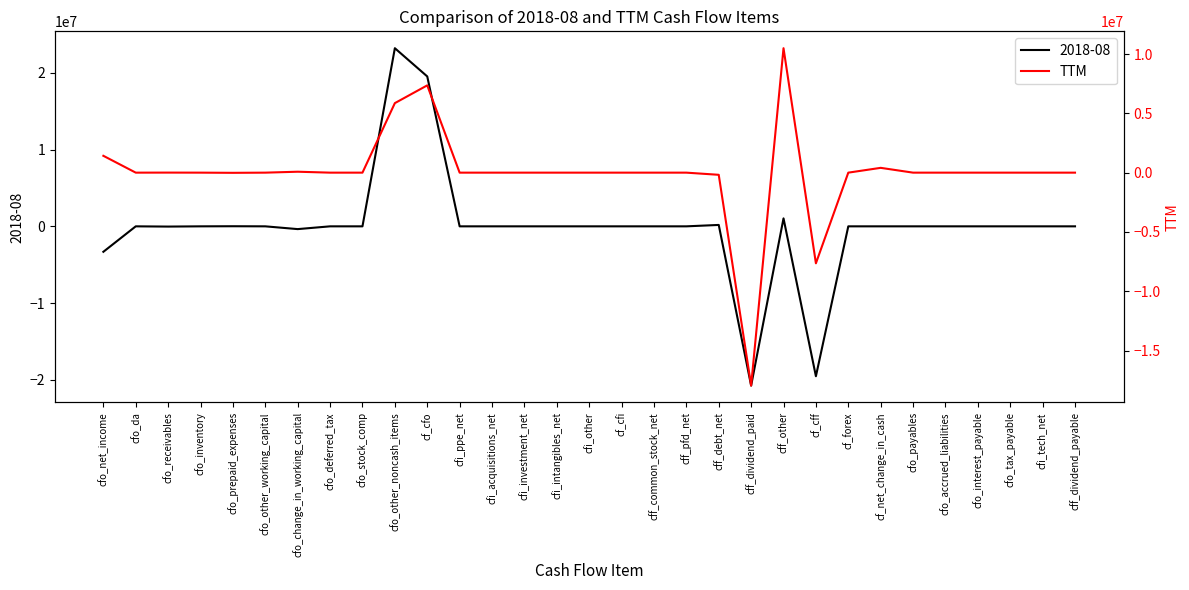

Is this an area chart (filled region under the line)?

No